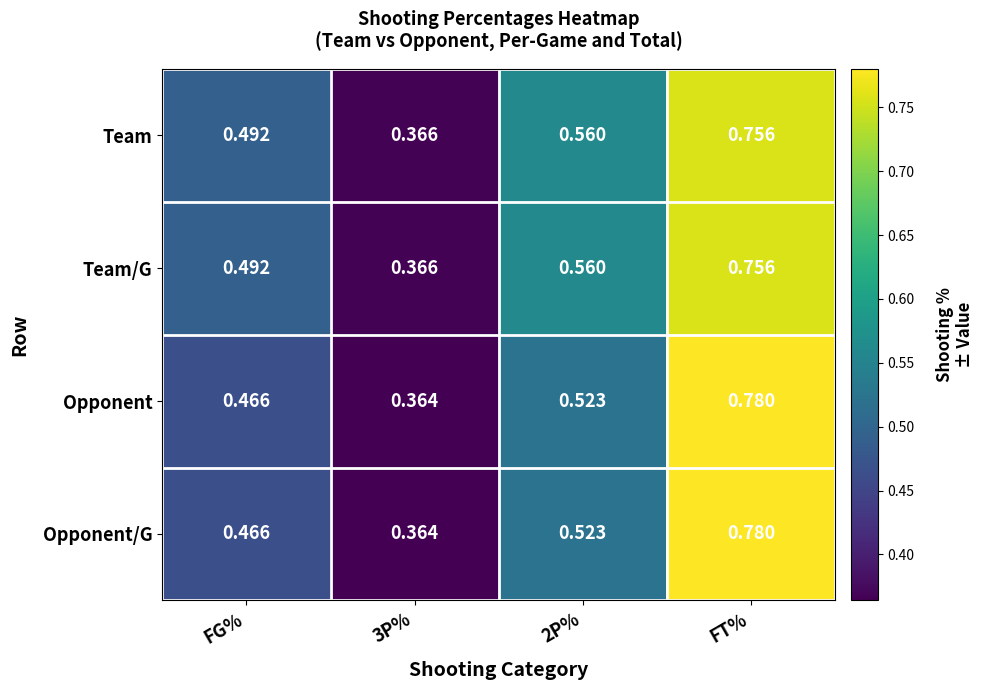

Is the value of Team at FG% greater than the value of Opponent/G at FG%?

Yes